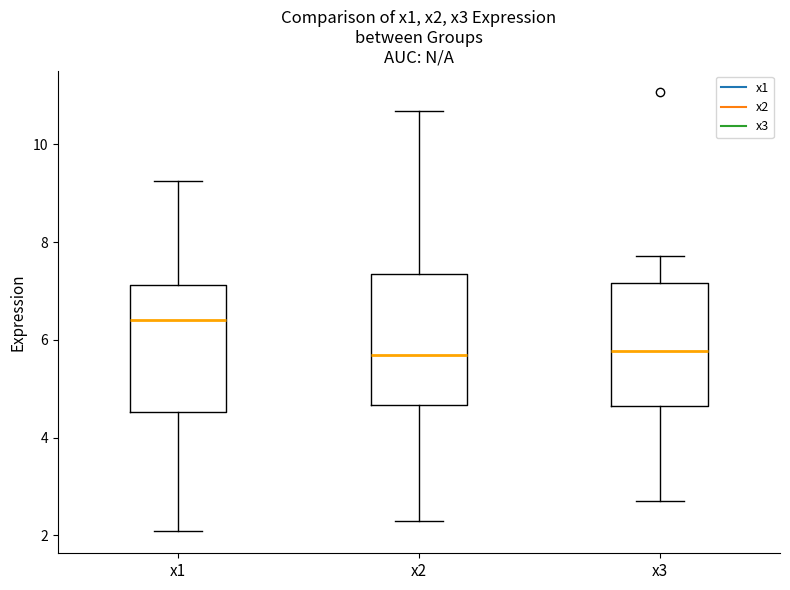

Reading left to right, read every box against the y-axis: the position of its median line, the range the box covers, and the ends of its whiskers. The values are not printed on the chart, so give them approximately, as read against the axis.

x1: median 6.4, box 4.6 to 7.2, whiskers 2.0 to 9.2
x2: median 5.6, box 4.6 to 7.4, whiskers 2.2 to 10.6
x3: median 5.8, box 4.6 to 7.2, whiskers 2.8 to 7.8